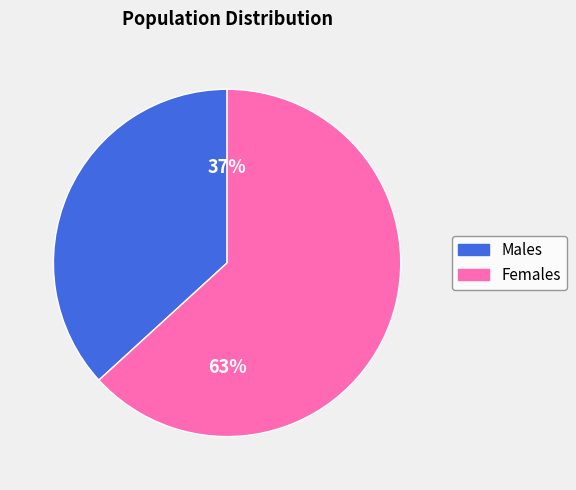

What percentage is the Females slice, to the nearest percent?

63%